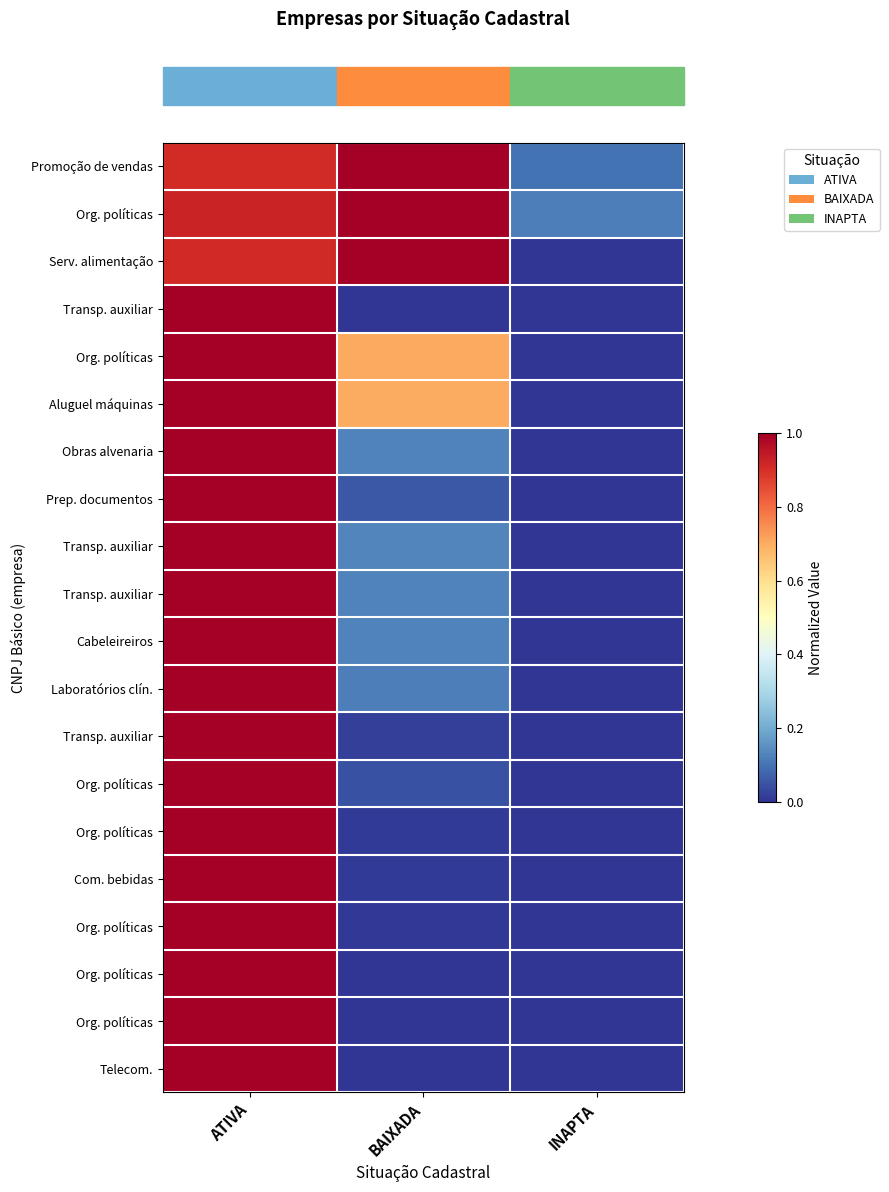

Reading left to right, extract all data points from this chart.

row_0: 0.9	1.0	0.1
row_1: 0.9	1.0	0.1
row_2: 0.9	1.0	0.0
row_3: 1.0	0.0	0.0
row_4: 1.0	0.7	0.0
row_5: 1.0	0.7	0.0
row_6: 1.0	0.1	0.0
row_7: 1.0	0.1	0.0
row_8: 1.0	0.1	0.0
row_9: 1.0	0.1	0.0
row_10: 1.0	0.1	0.0
row_11: 1.0	0.1	0.0
row_12: 1.0	0.0	0.0
row_13: 1.0	0.0	0.0
row_14: 1.0	0.0	0.0
row_15: 1.0	0.0	0.0
row_16: 1.0	0.0	0.0
row_17: 1.0	0.0	0.0
row_18: 1.0	0.0	0.0
row_19: 1.0	0.0	0.0